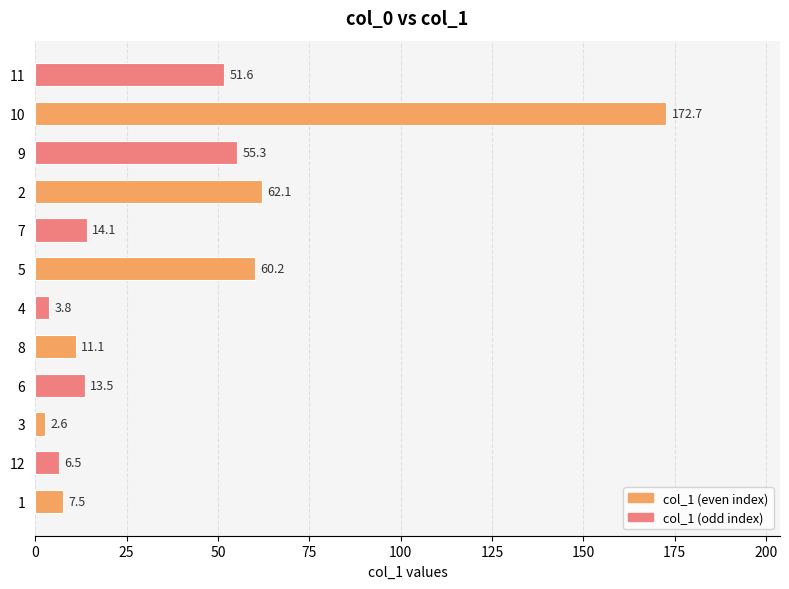

The chart shows a value of 11.1 at 8. True or false?

True